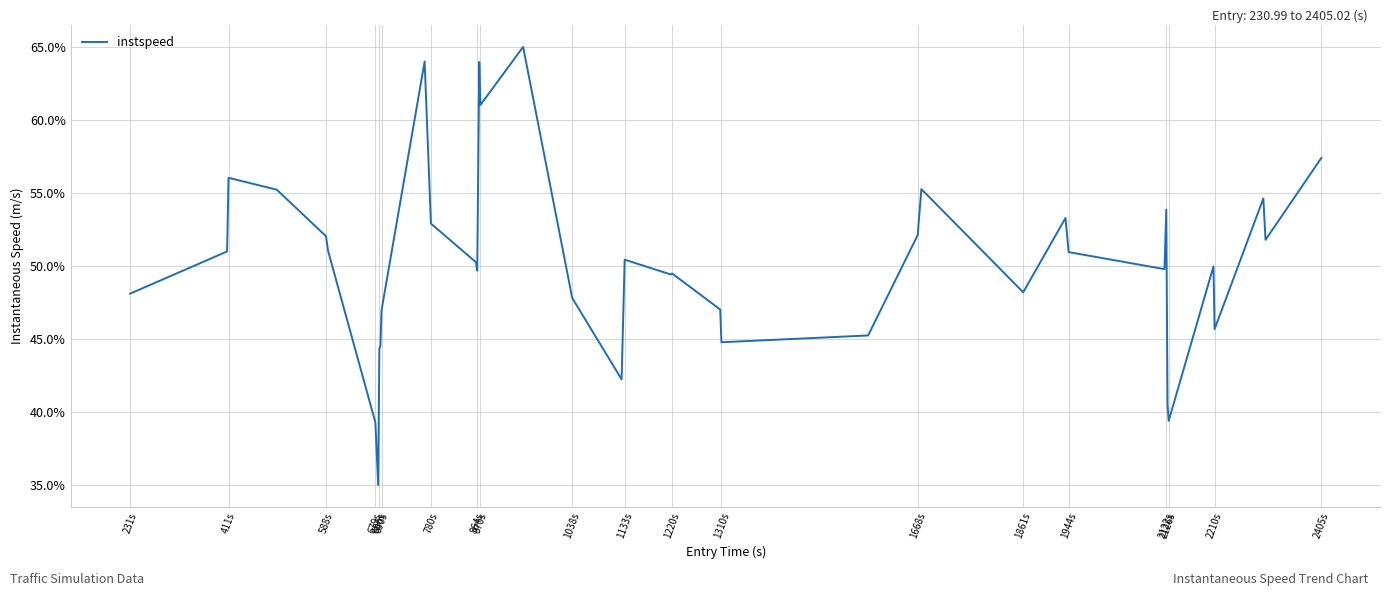

What is the difference between the maximum and minimum values?

30.0